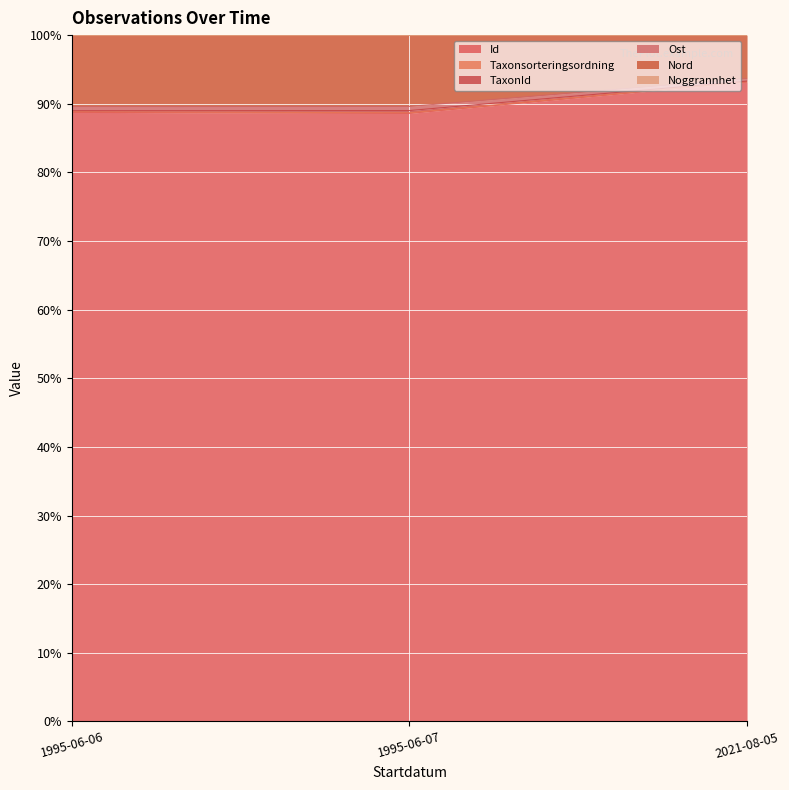

Which label corresponds to the largest value in the chart?

2021-08-05